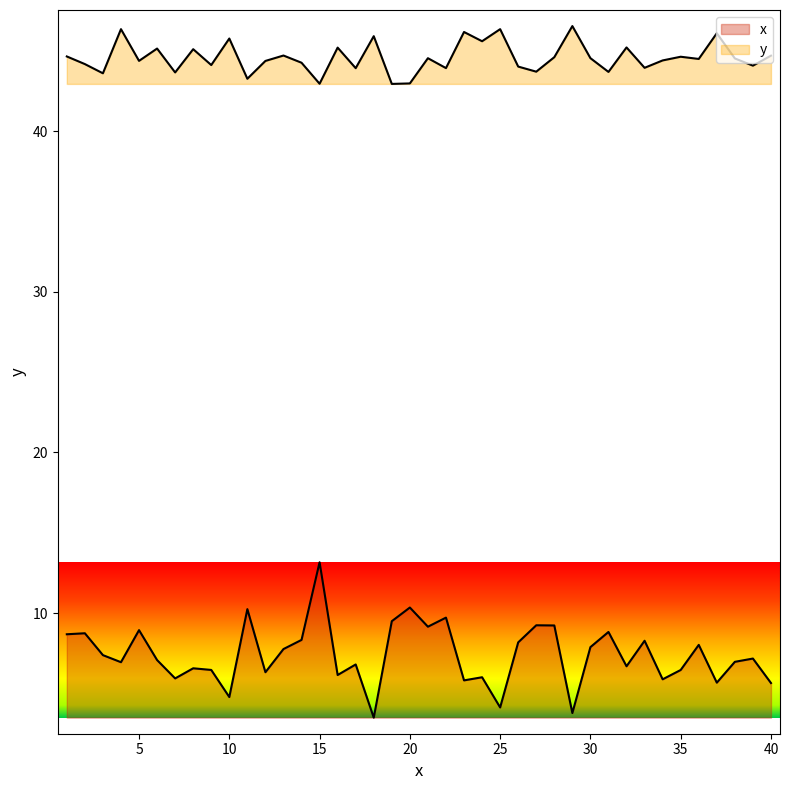

How many categories are shown in the chart?

40